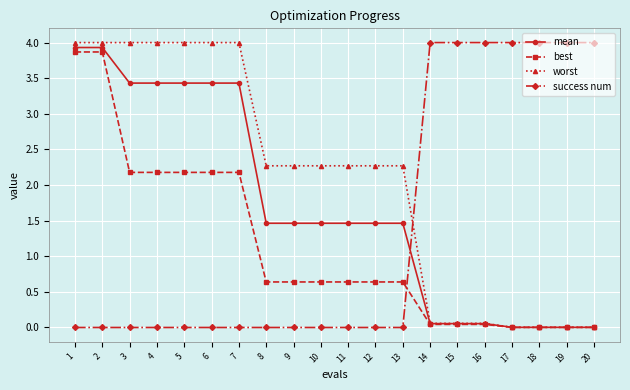

Which series has the largest total across all categories?

worst